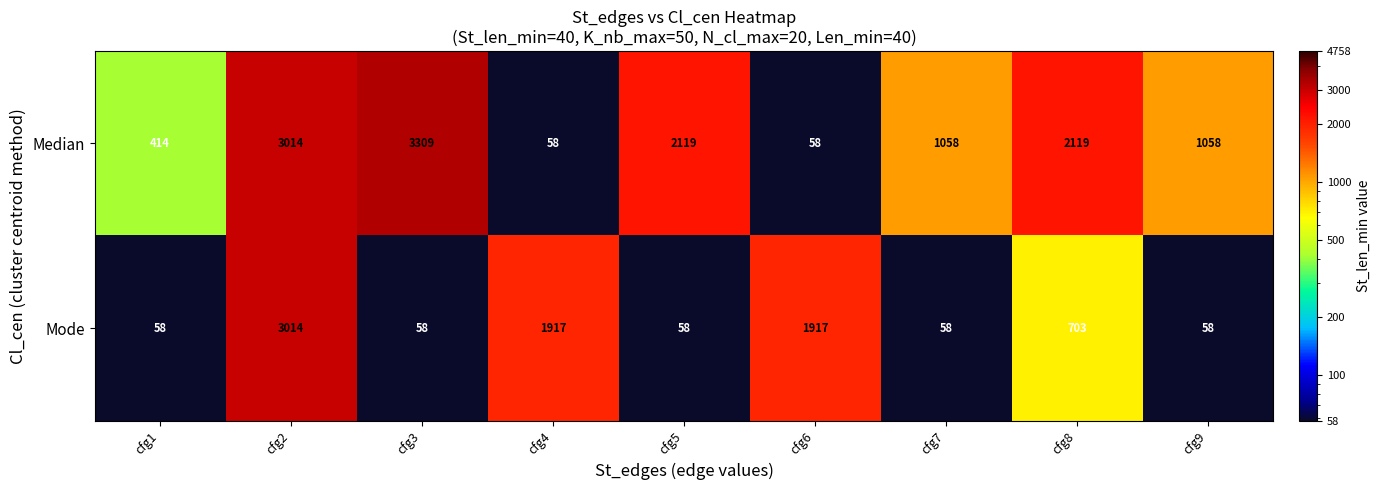

List the series in order of their peak value, highest first.

Median, Mode